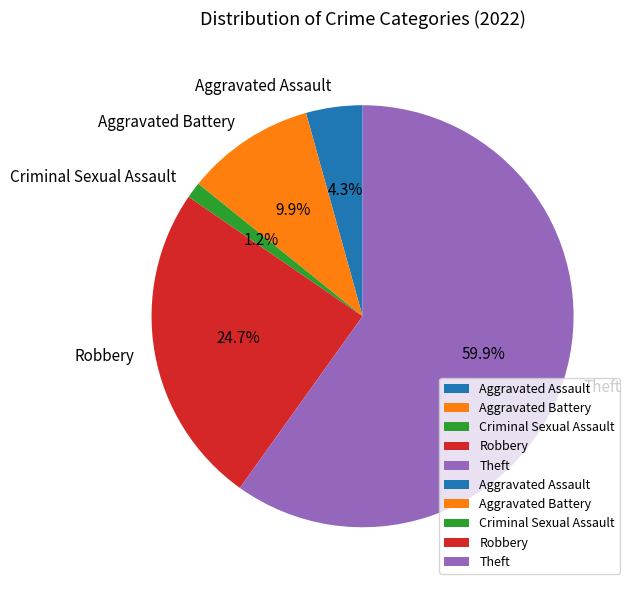

True or false: Theft accounts for 60% of the total.

True